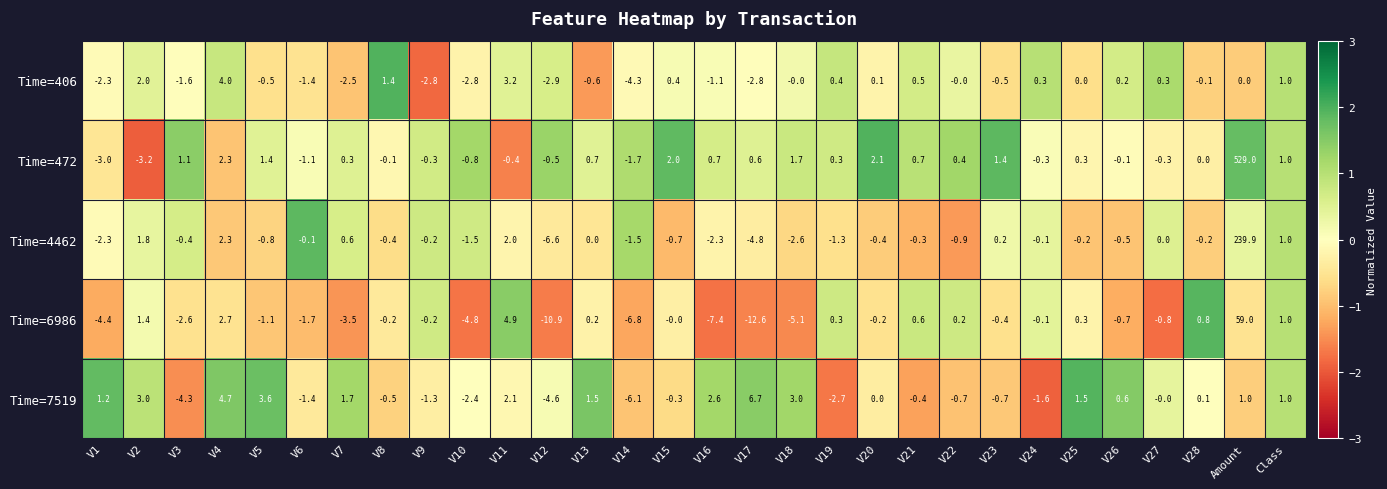

Which series has the largest range (max minus min)?

Time=472